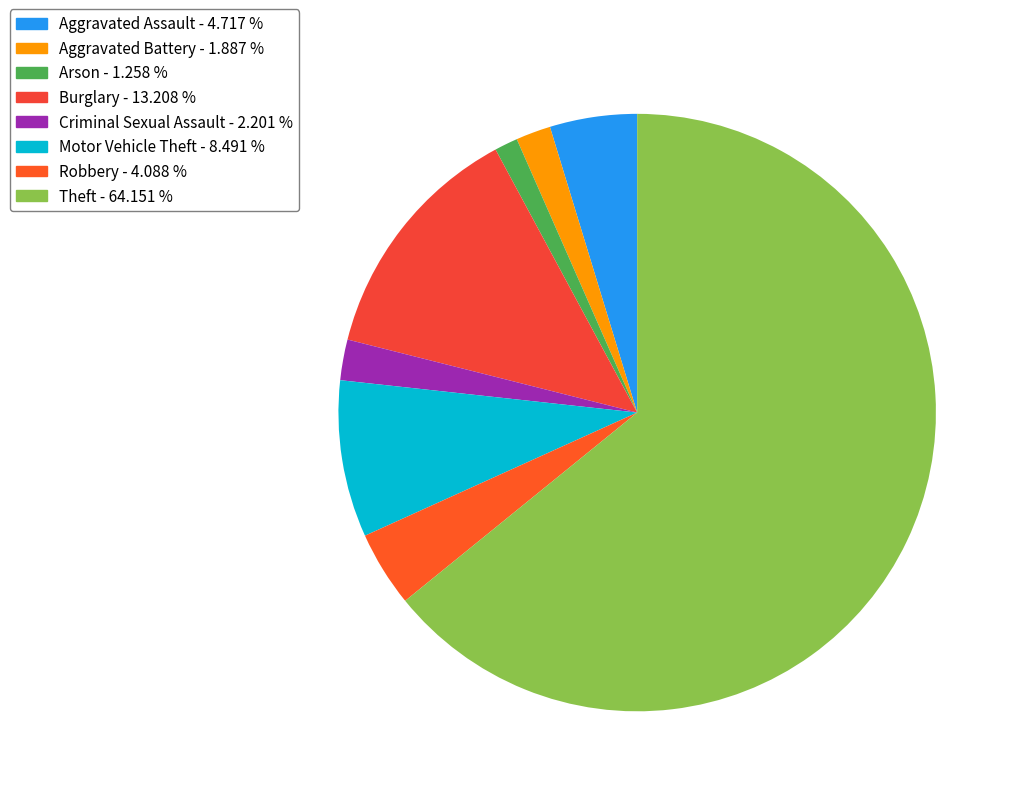

Combined, what portion of the pie is Arson and Criminal Sexual Assault?

3.5%